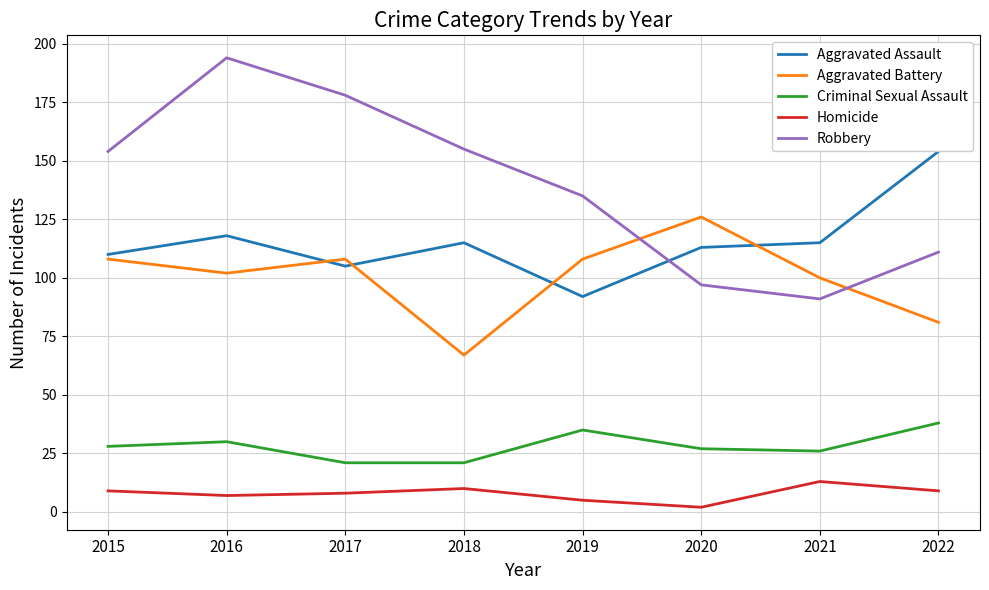

Does the chart display data point markers on the line(s)?

No